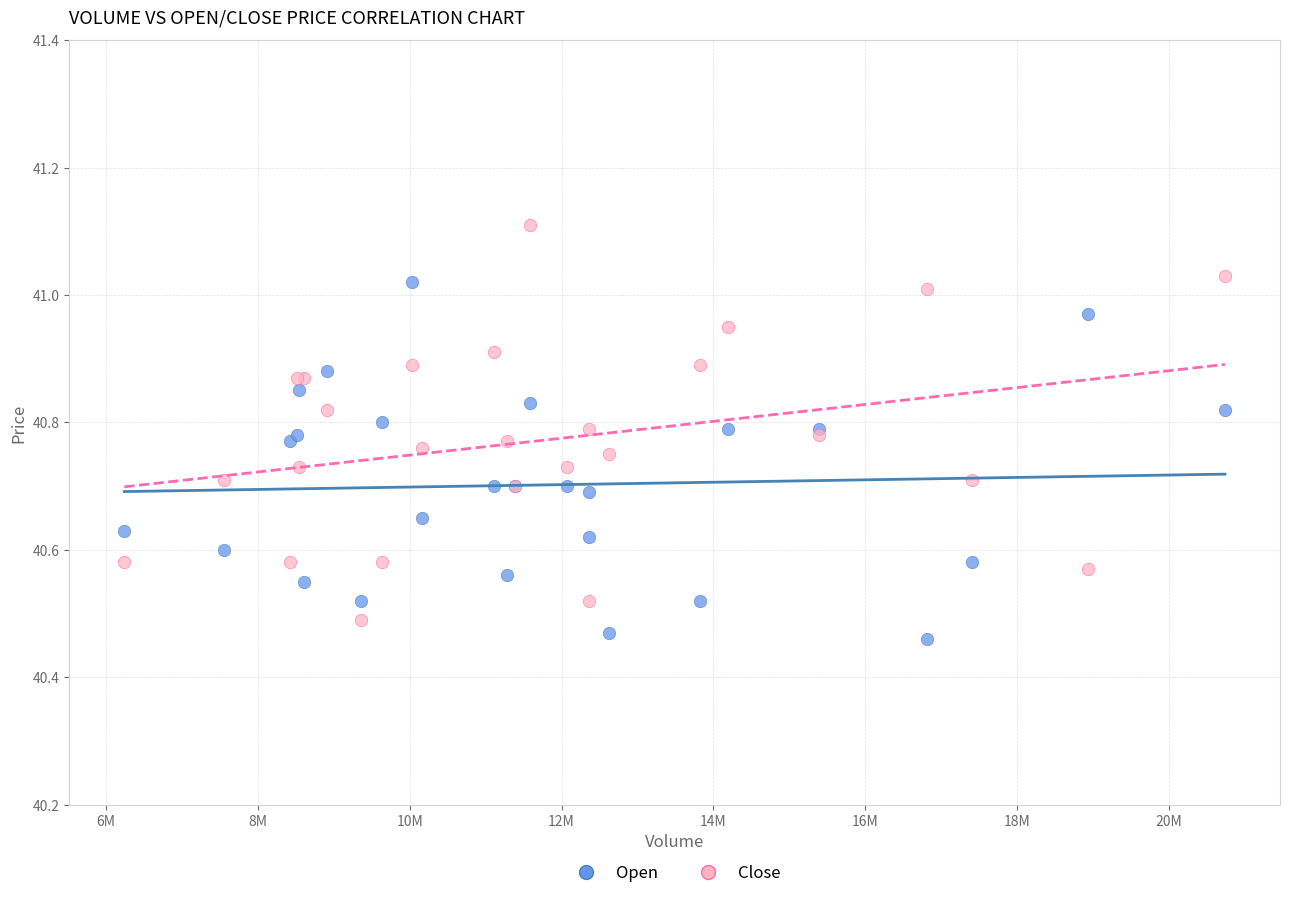

Which series has the widest spread of Y values?

Close